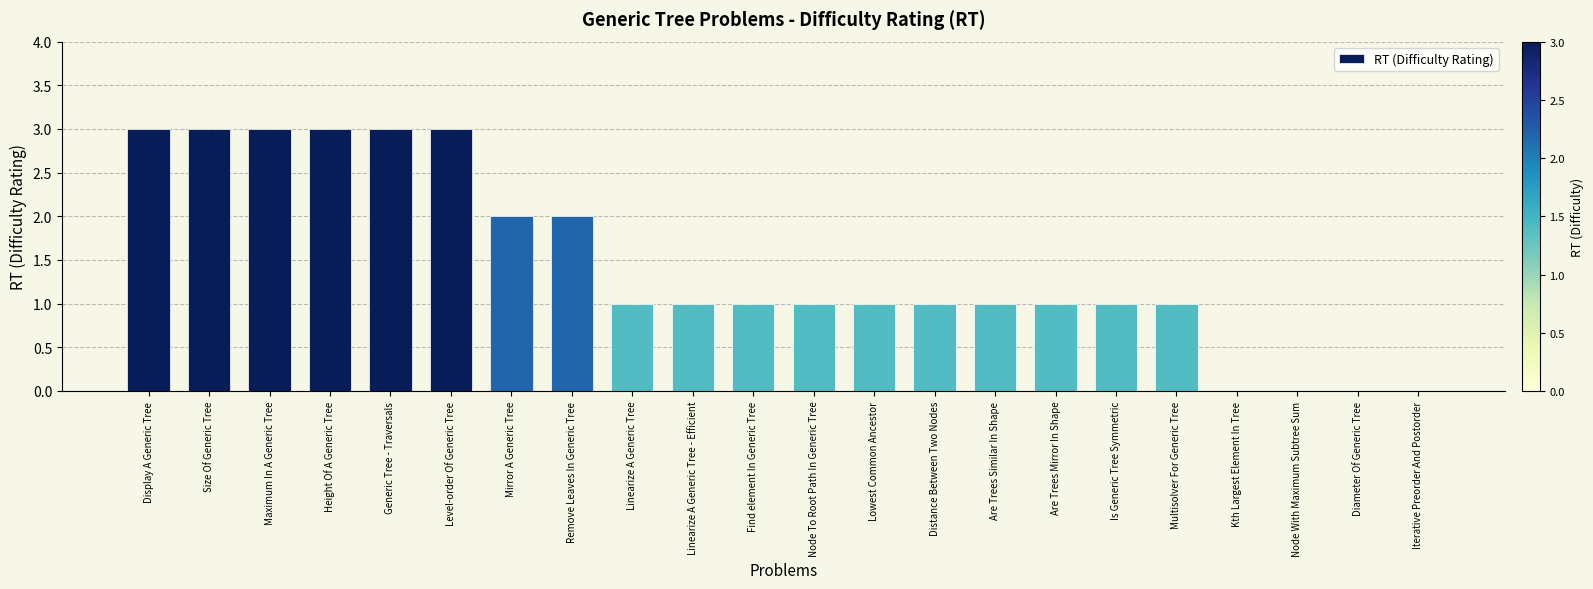

Are the bars grouped side by side (vs. stacked)?

No